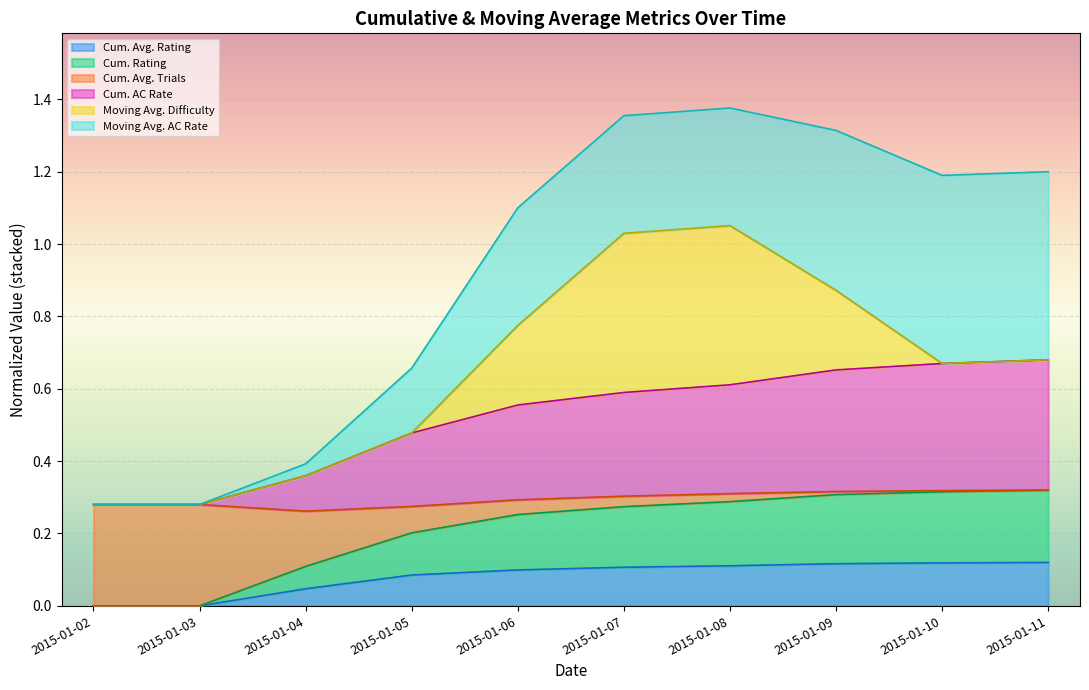

What value does the Cum. Avg. Rating series have at 2015-01-06?

0.1